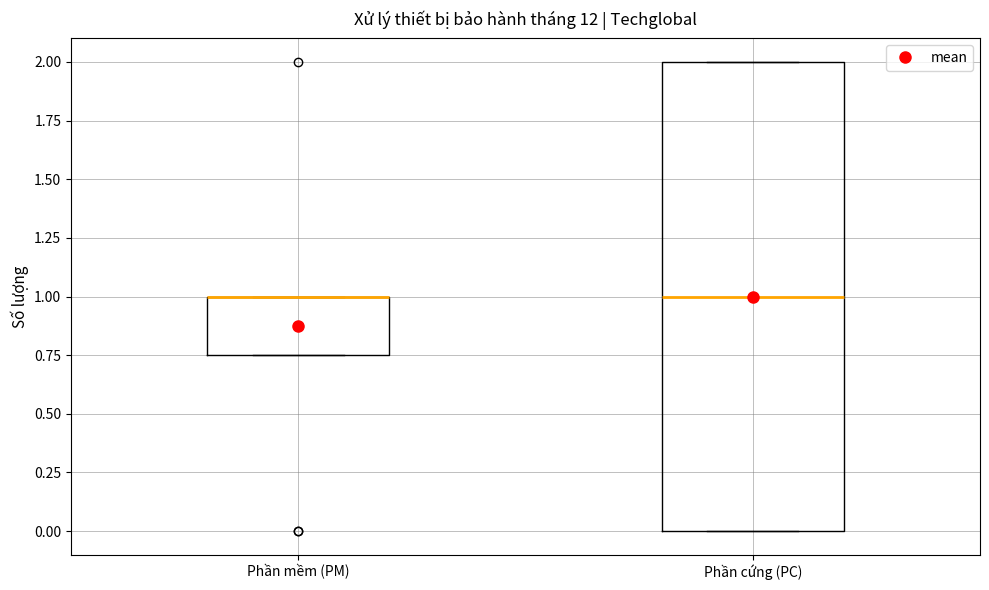

Which box is the tallest, from its lower edge to its upper edge?

Phần cứng (PC)